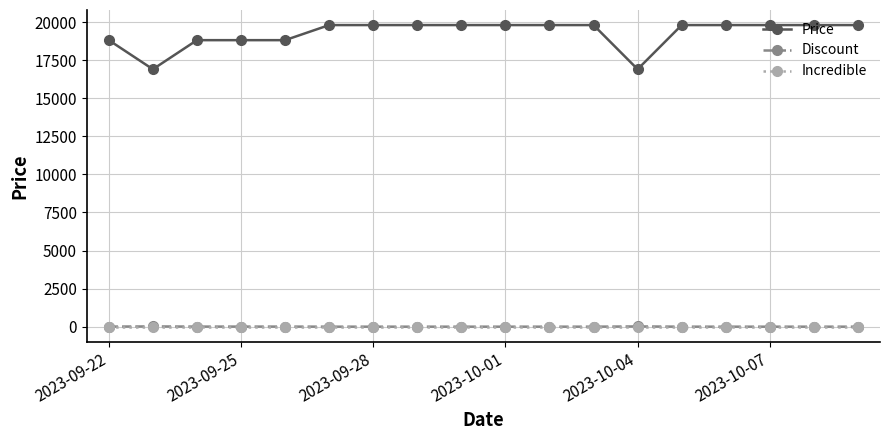

True or false: Price and Discount intersect in this chart.

False